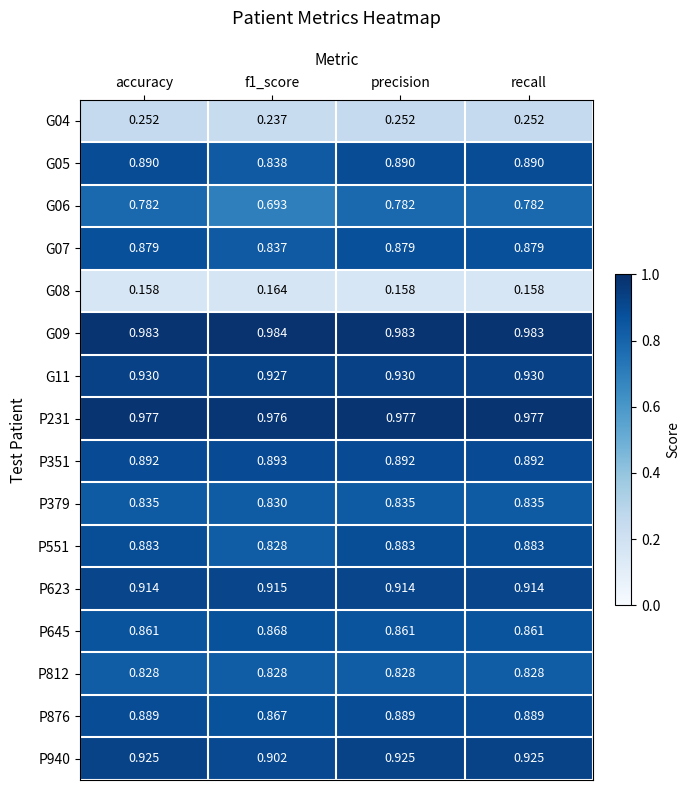

Is the value of P231 at accuracy greater than the value of P812 at accuracy?

Yes